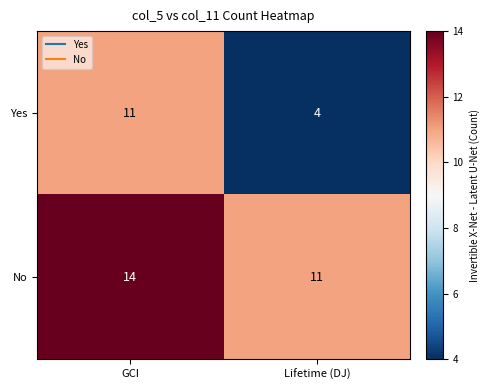

List the series in order of their overall mean, lowest first.

Yes, No